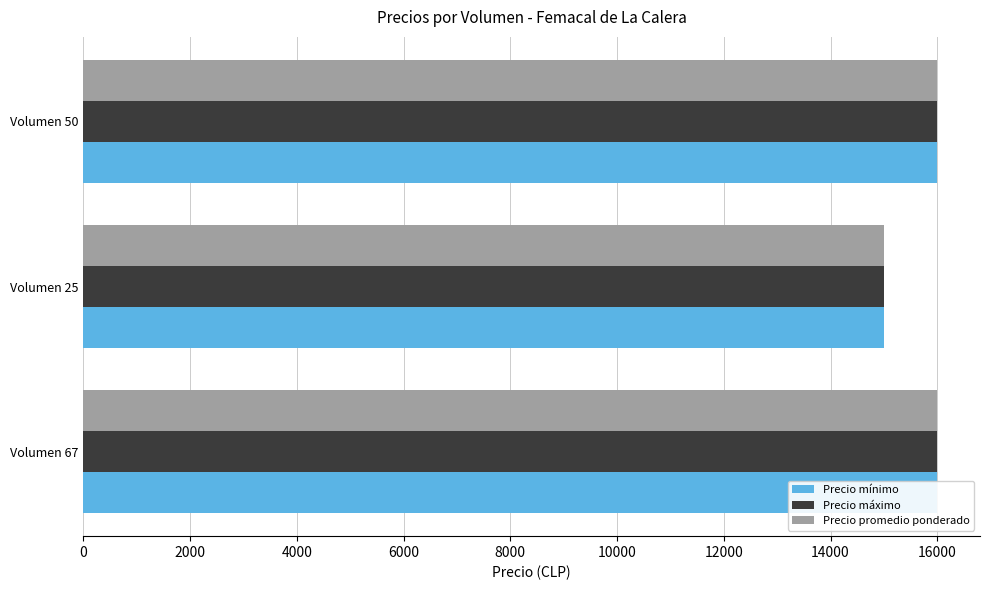

Which series has the largest total across all categories?

Precio mínimo